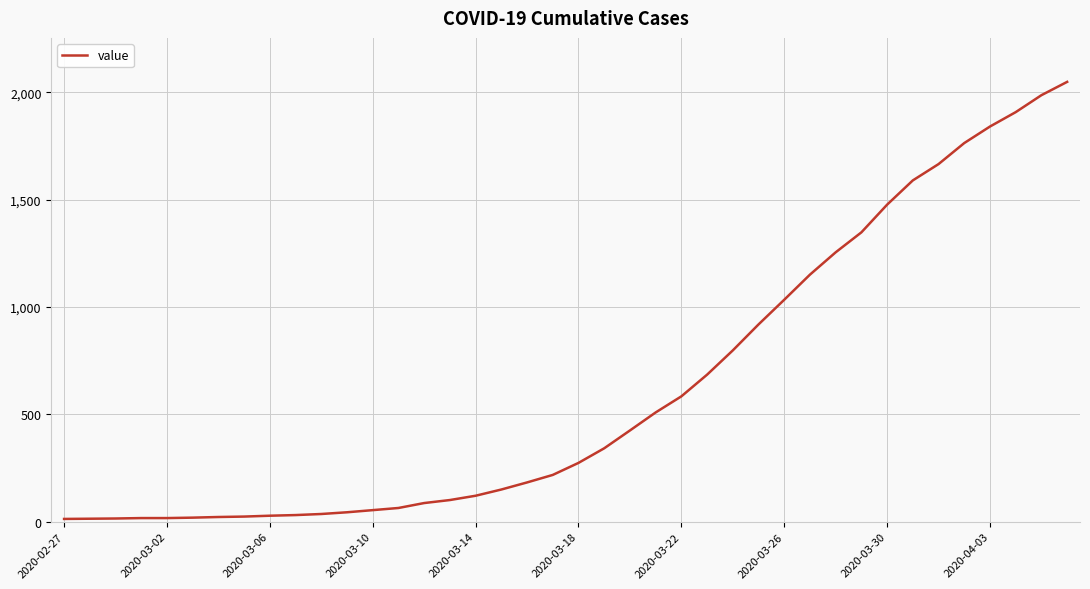

What is the maximum value shown in the chart?

2049